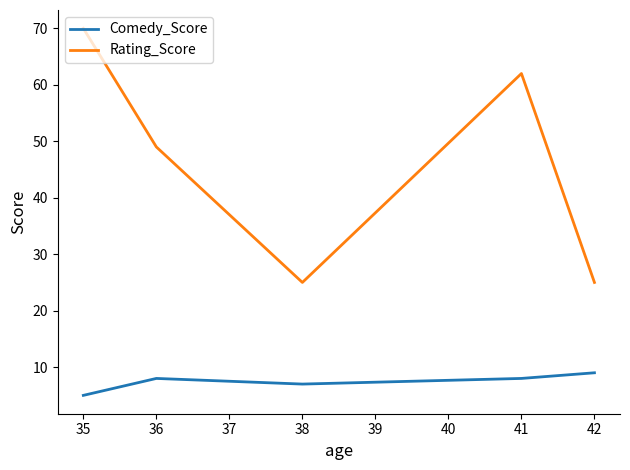

What is the difference between the second highest and minimum values in the Rating_Score series?

37